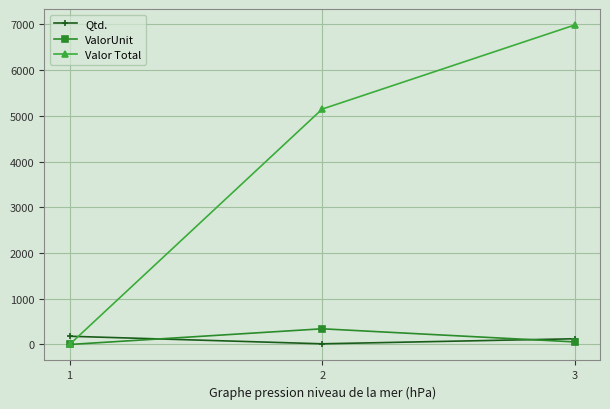

Which series has the widest spread of values?

Valor Total